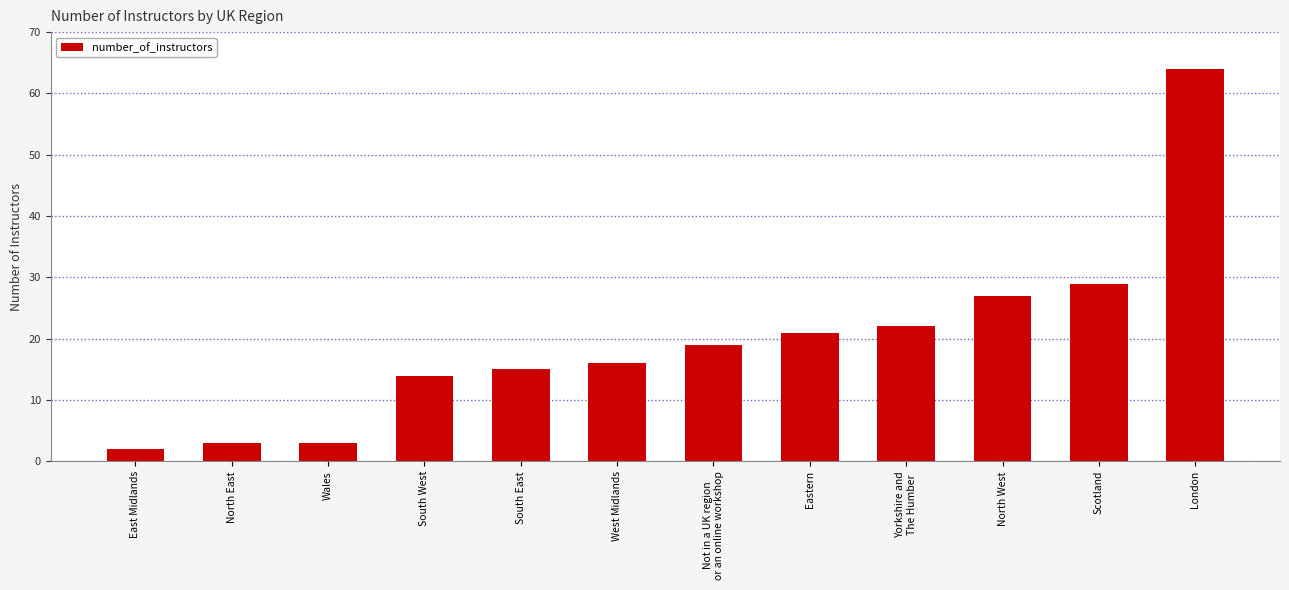

What is the sum of the values at Not in a UK region
or an online workshop and London?

83